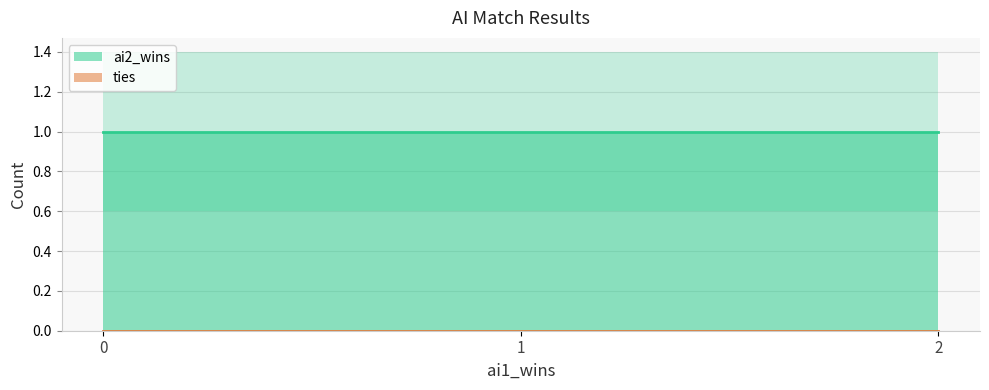

At how many categories does at least one series exceed 0?

3